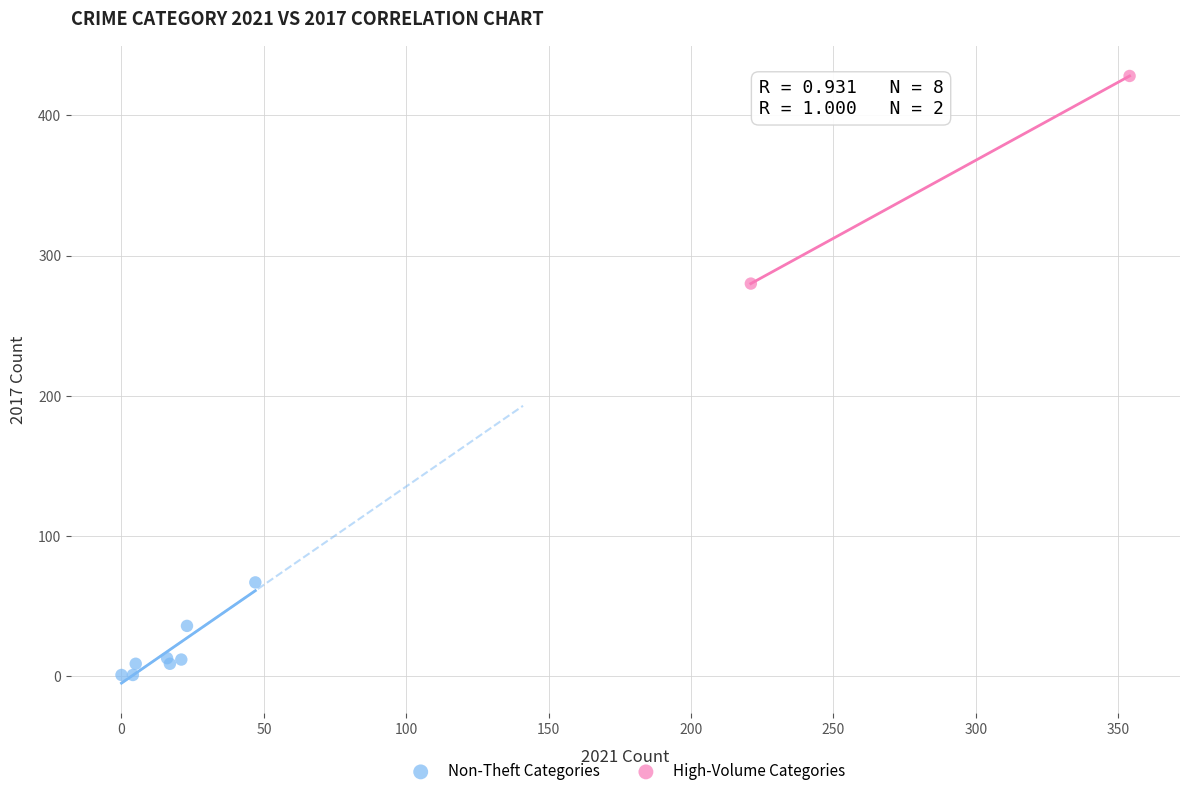

Which series contains the highest Y value?

High-Volume Categories